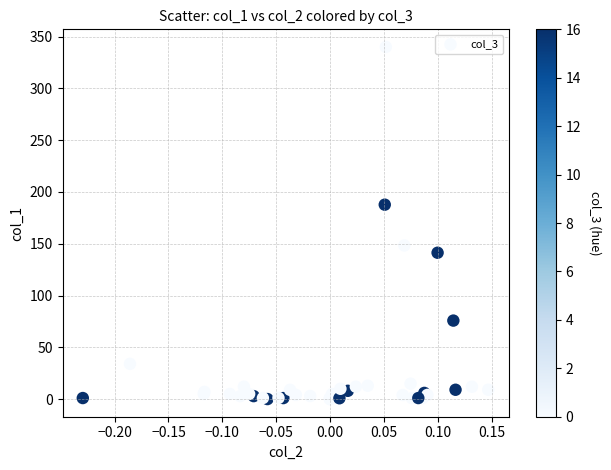

What Y value in the scatter plot is closest to 170?

187.7